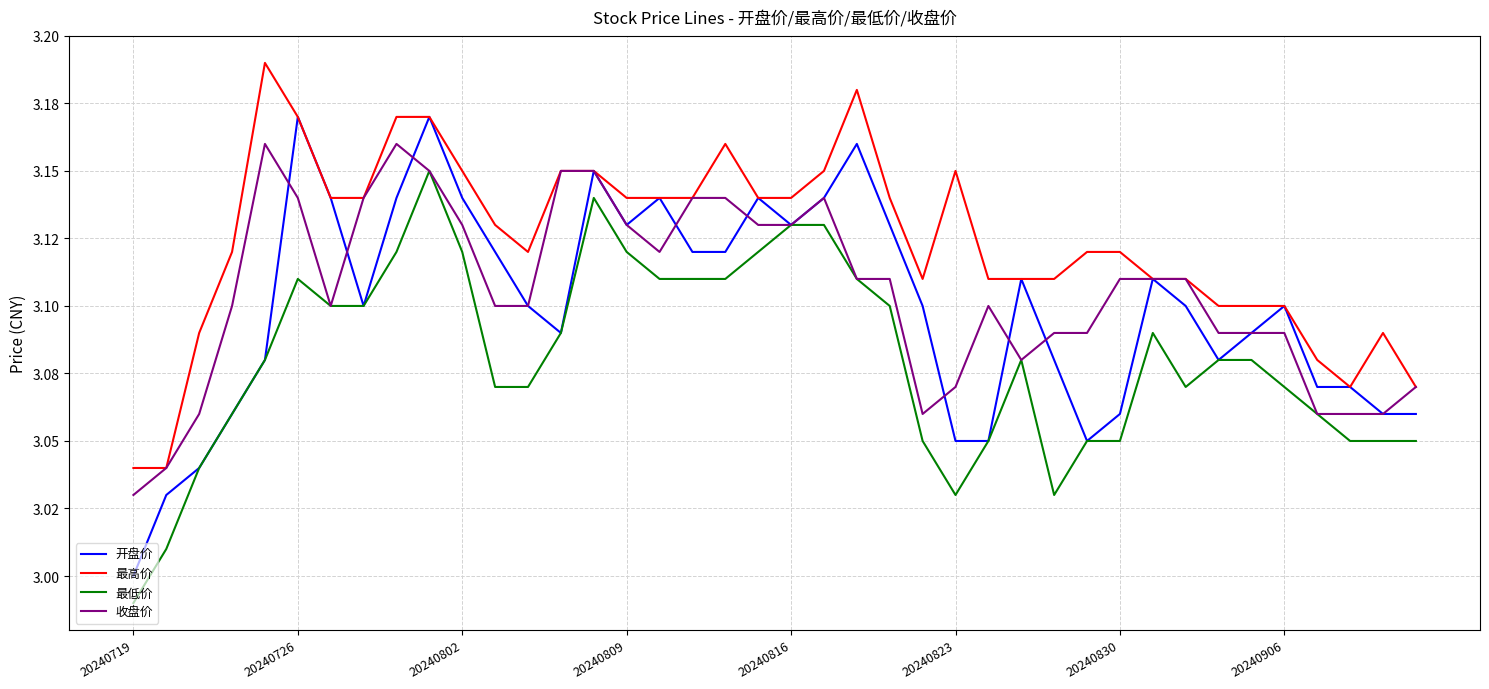

What are all the series names shown in the legend?

开盘价, 最高价, 最低价, 收盘价